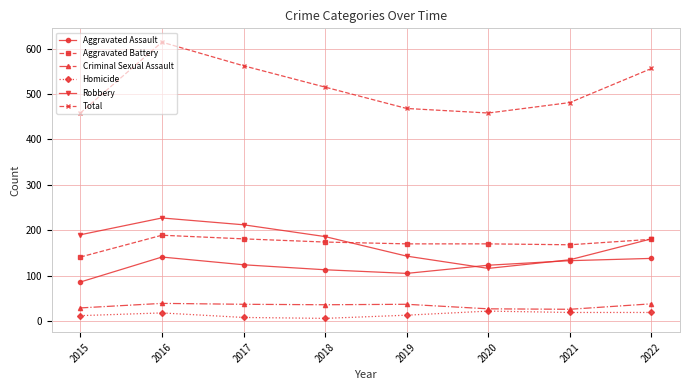

Between 2020 and 2021, which series saw the biggest shift?

Total